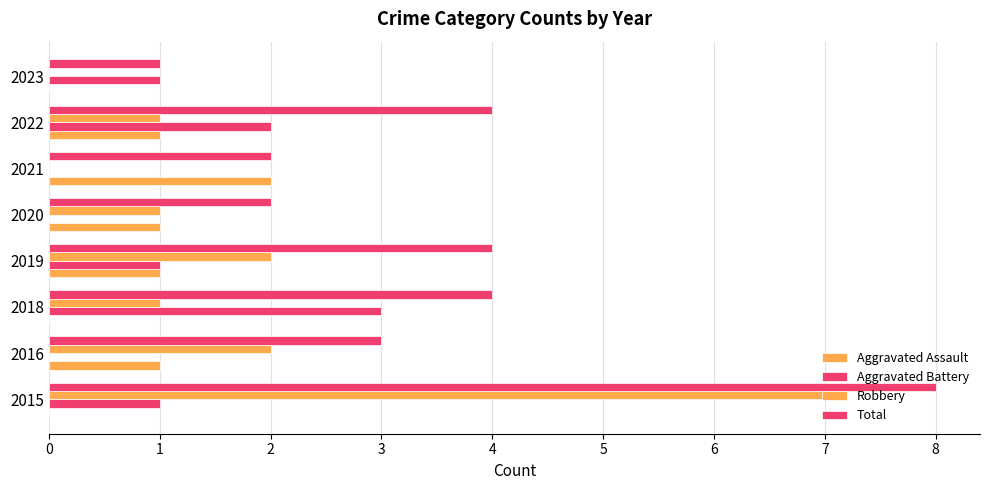

Which series has the largest total across all categories?

Total